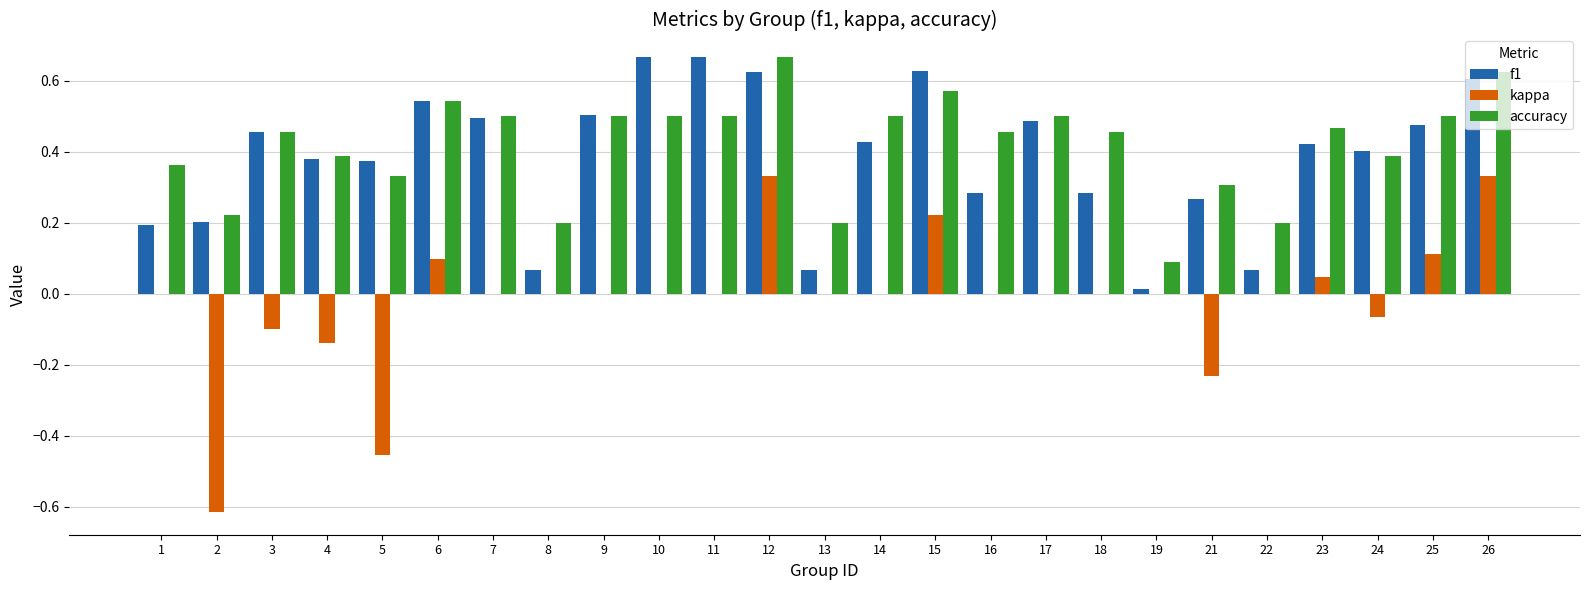

True or false: accuracy has a value of 0.5 at 25.

True